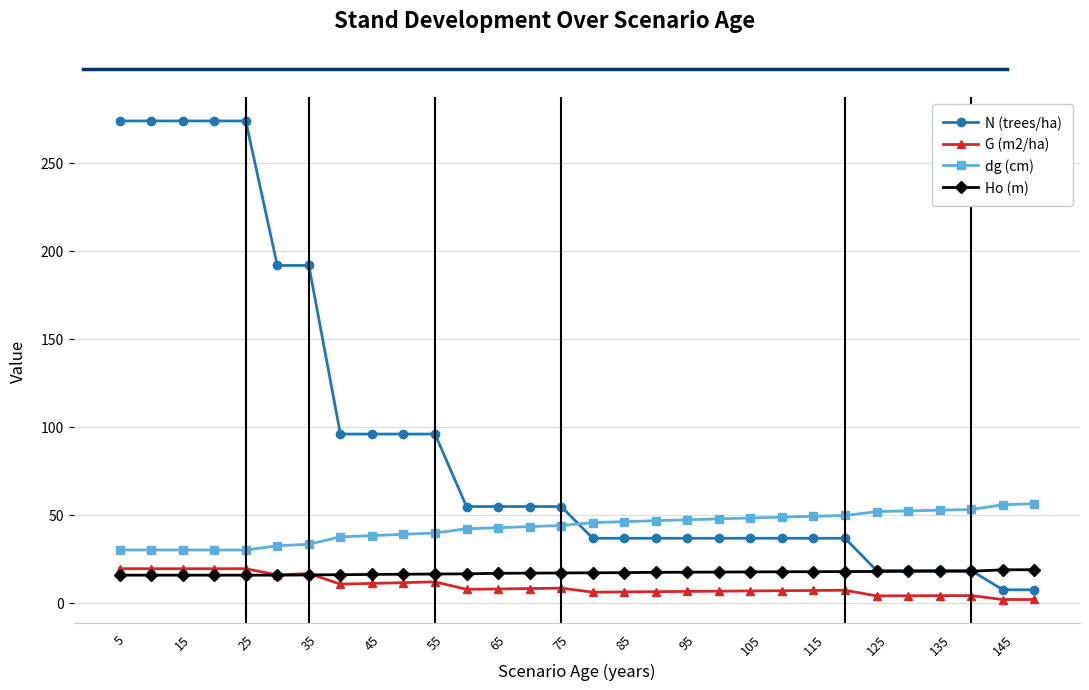

Which series has the largest total across all categories?

N (trees/ha)